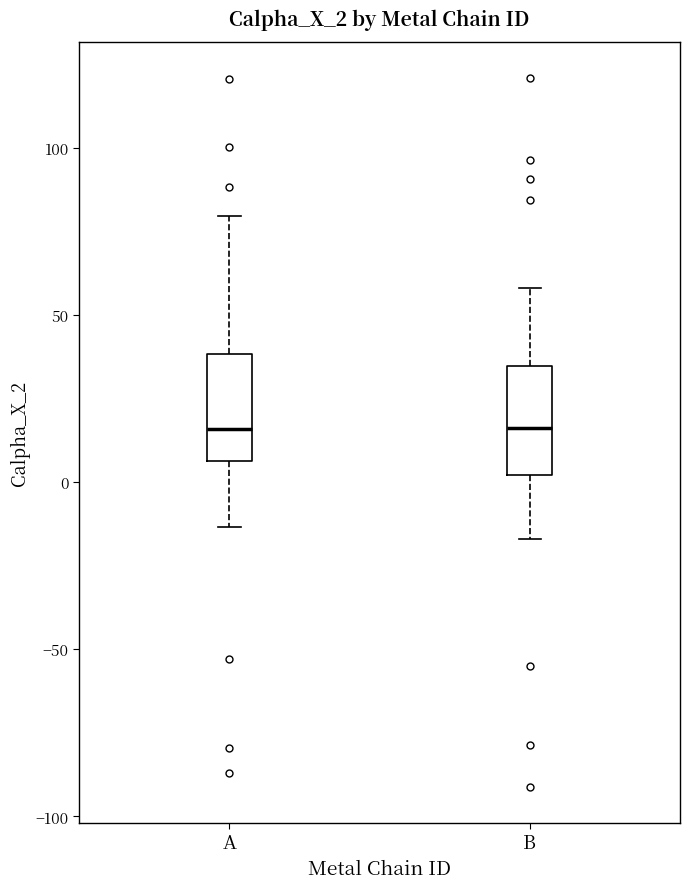

Where does the lower whisker of the box for B end on the y-axis? The values are not printed on the chart, so give them approximately, as read against the axis.

-15